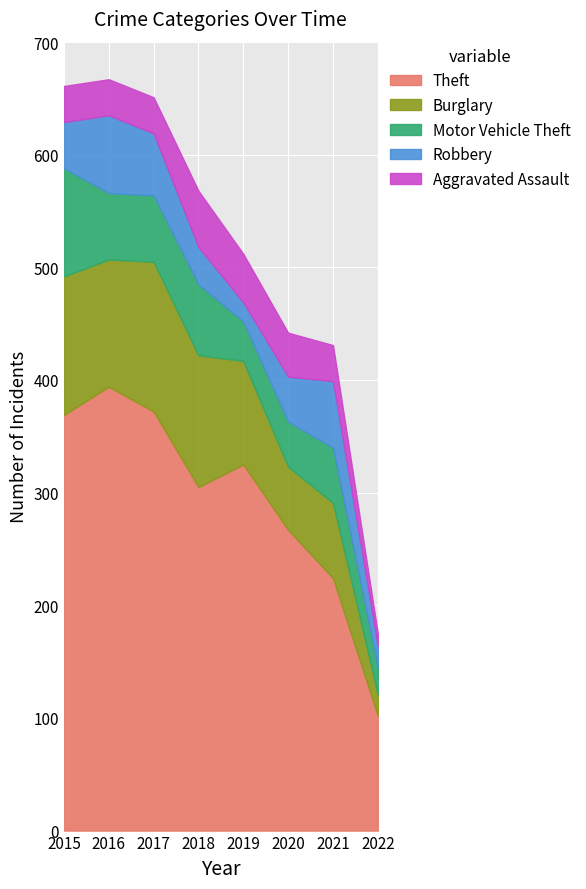

What is the average value of the Theft series?

295